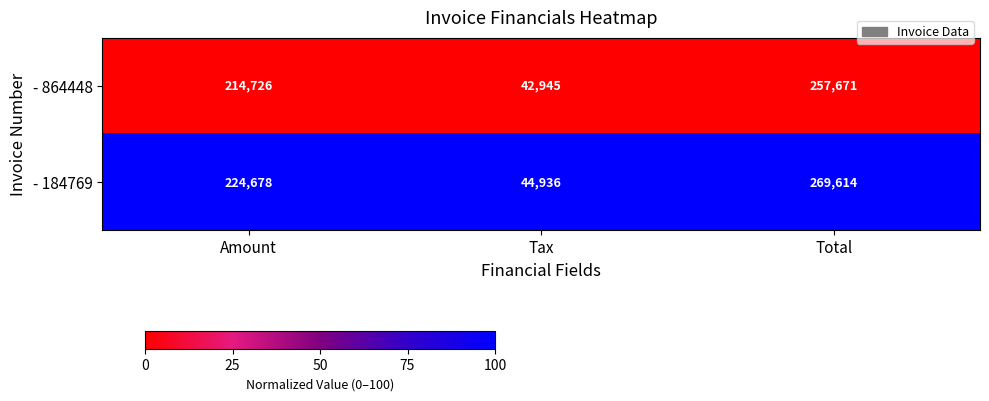

Which series has the largest range (max minus min)?

- 184769